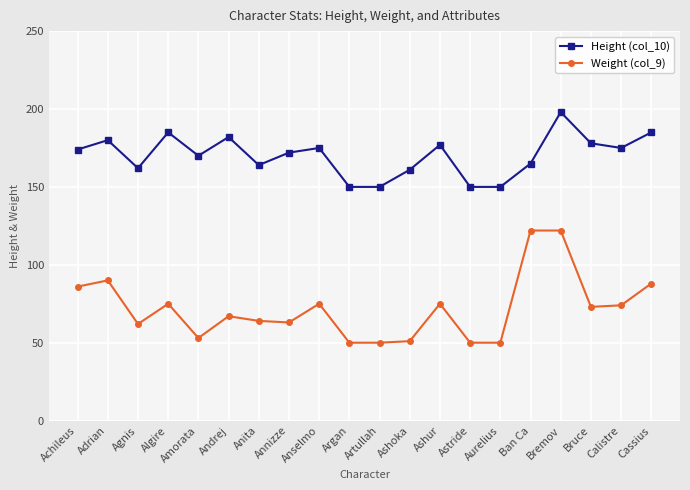

At which label is Weight (col_9) closest to 86?

Achileus